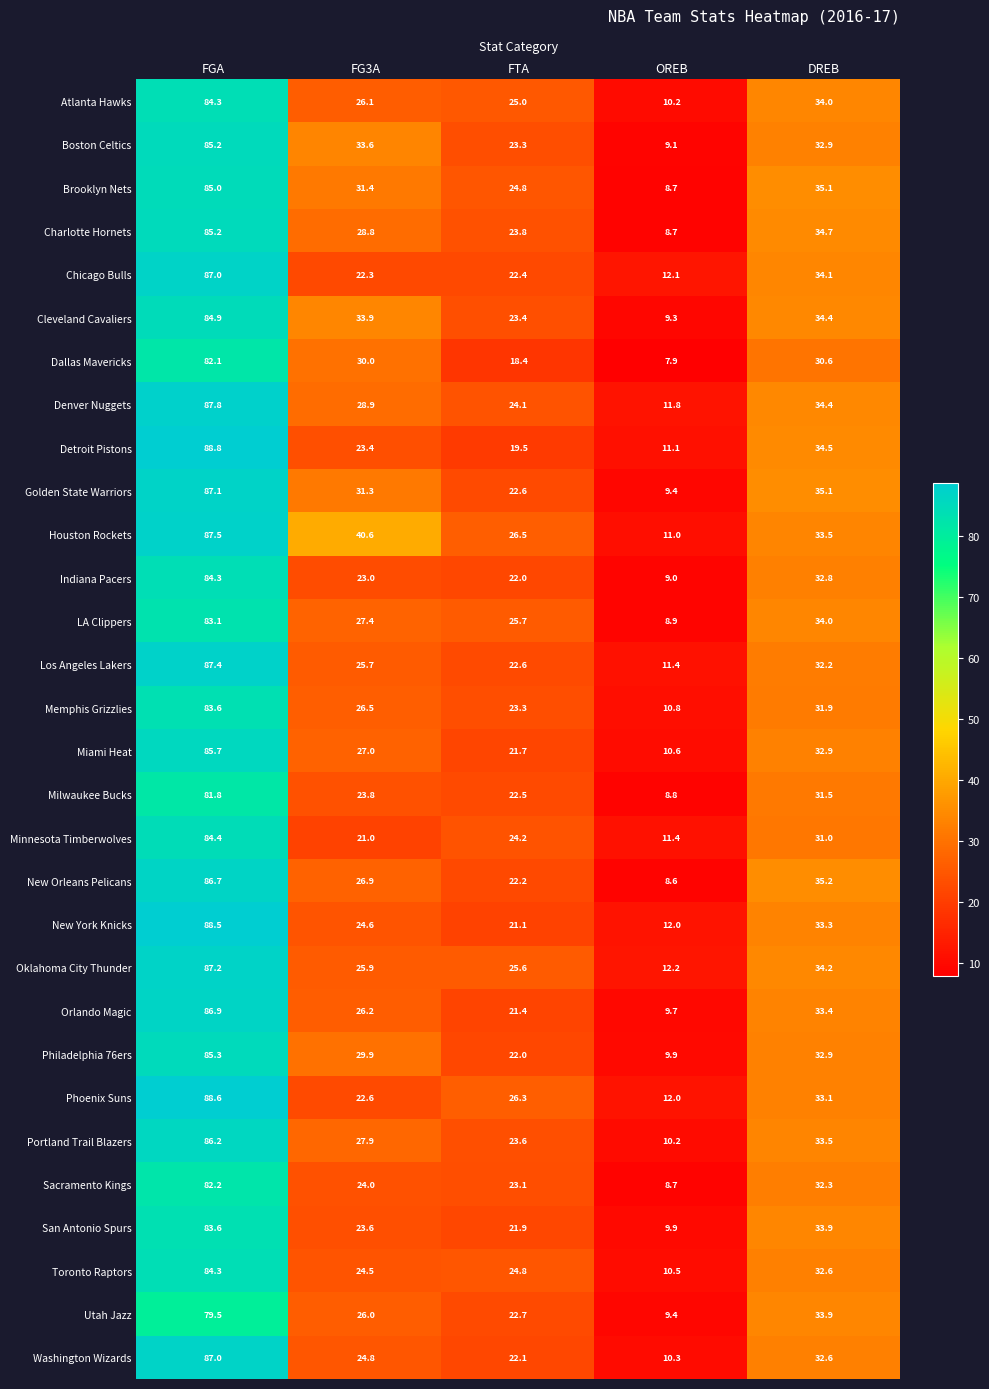

What is the difference between the second highest and minimum values in the New York Knicks series?

21.3